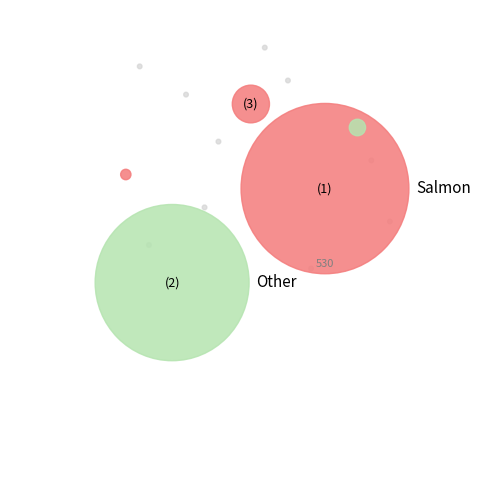

Is the sum of 5 and 1 greater than half?

No